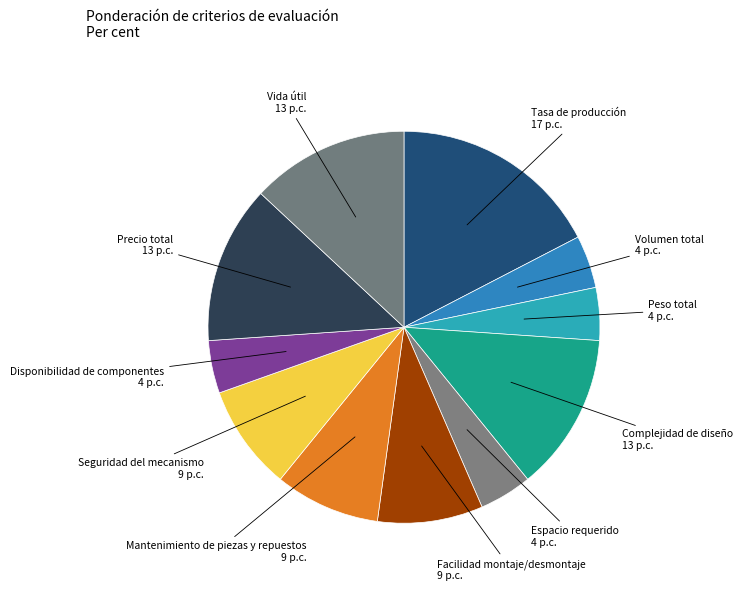

How many segments does this pie chart have?

11